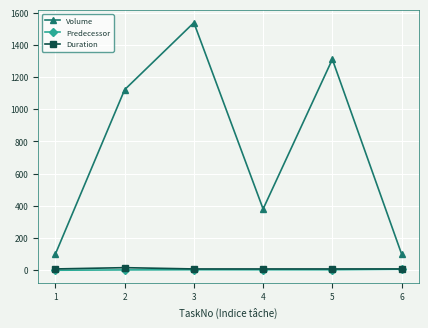

Is the value of Volume at 3 greater than the value of Duration at 5?

Yes